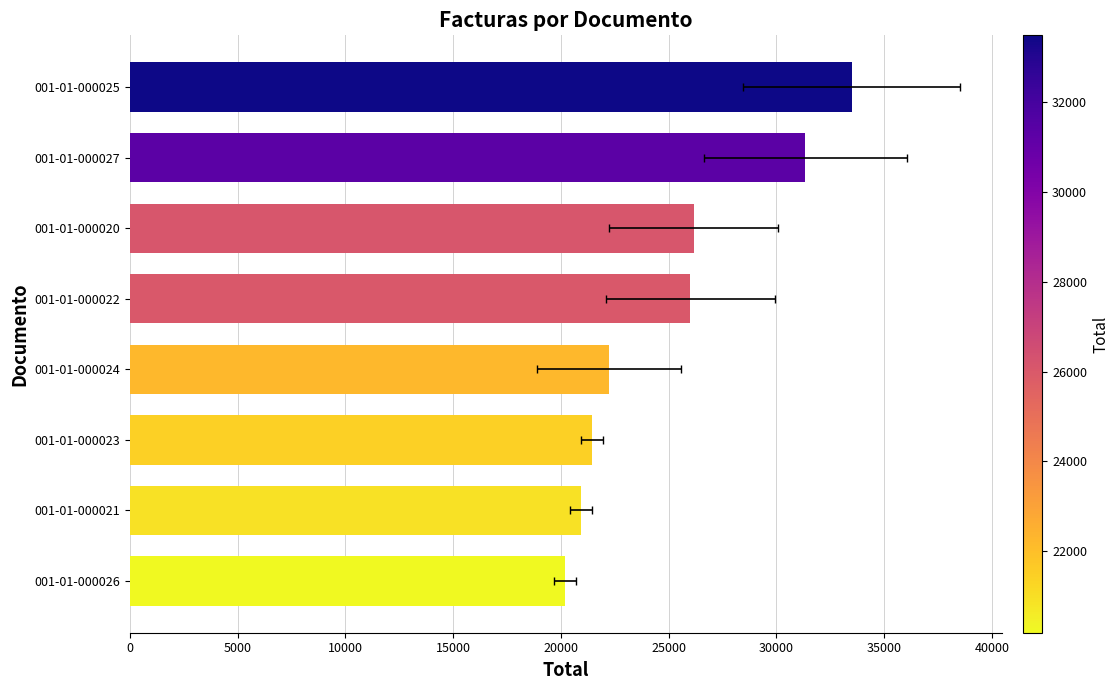

Count the number of categories in the chart.

8